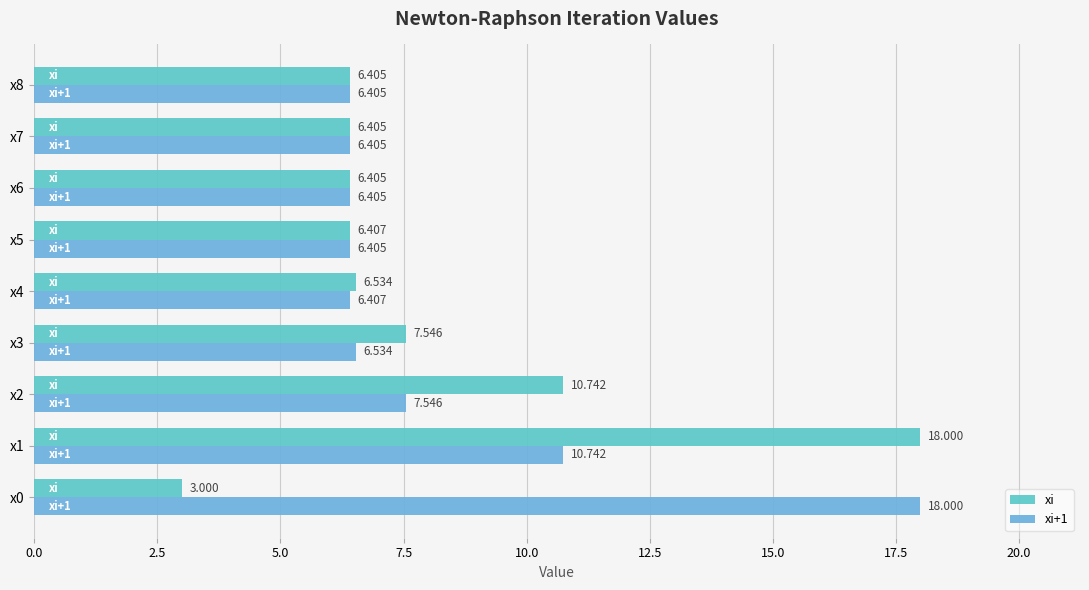

How many data points does each series have?

9